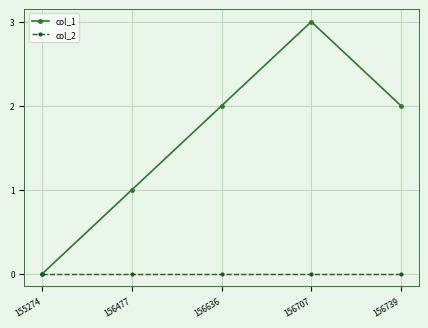

True or false: col_1 has a value of 2 at 156636.

True